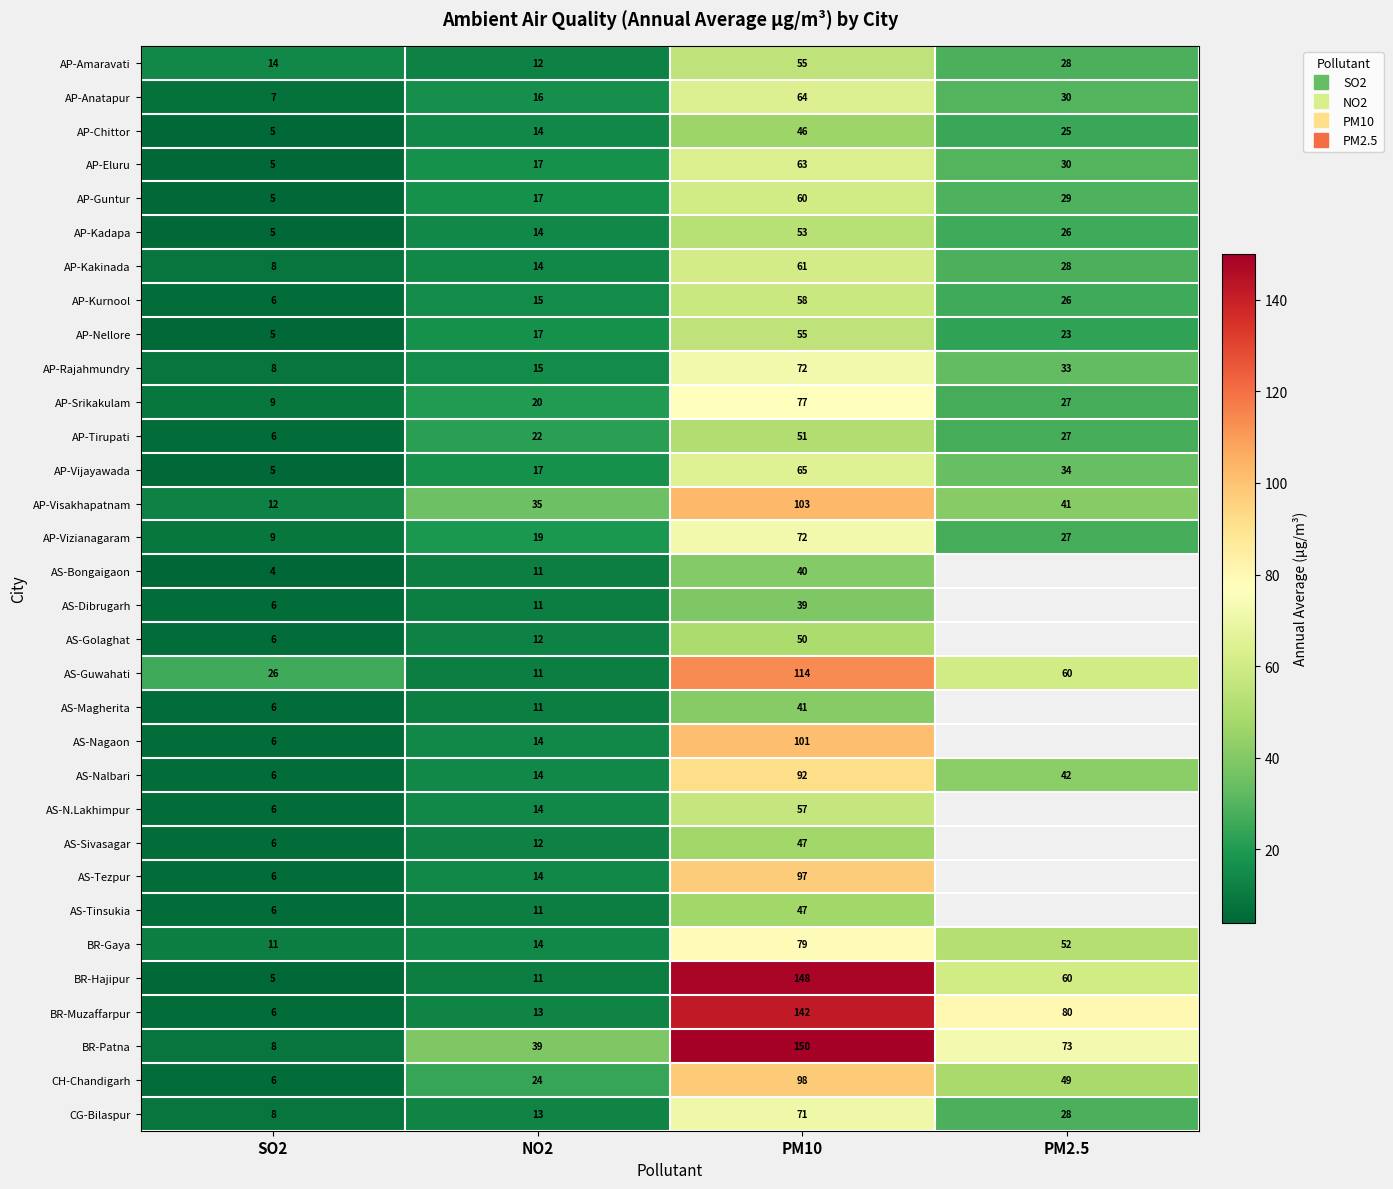

Rank the categories by AS-Nalbari value from lowest to highest.

SO2, NO2, PM2.5, PM10